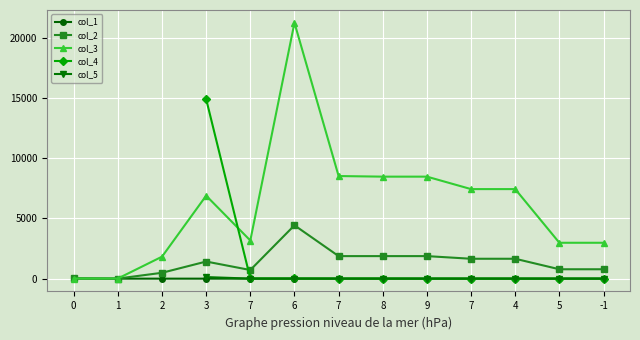

At which category does col_2 reach its first local valley?

1